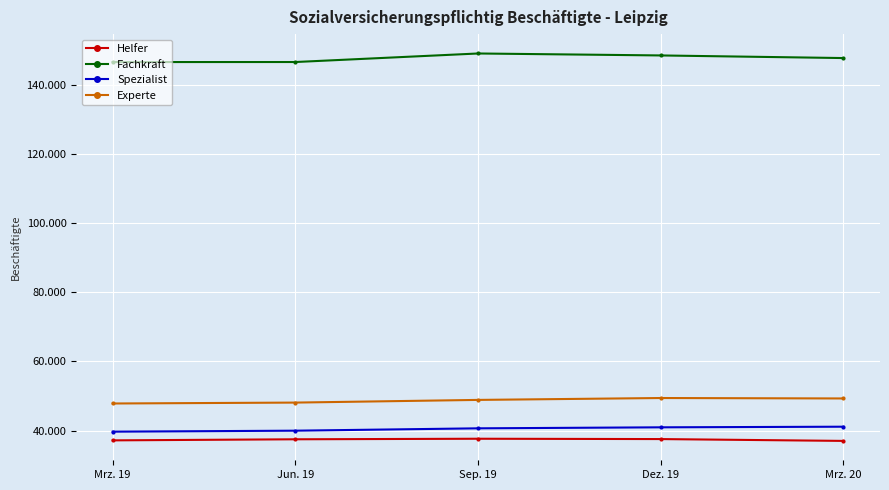

Does the chart have visible grid lines?

Yes